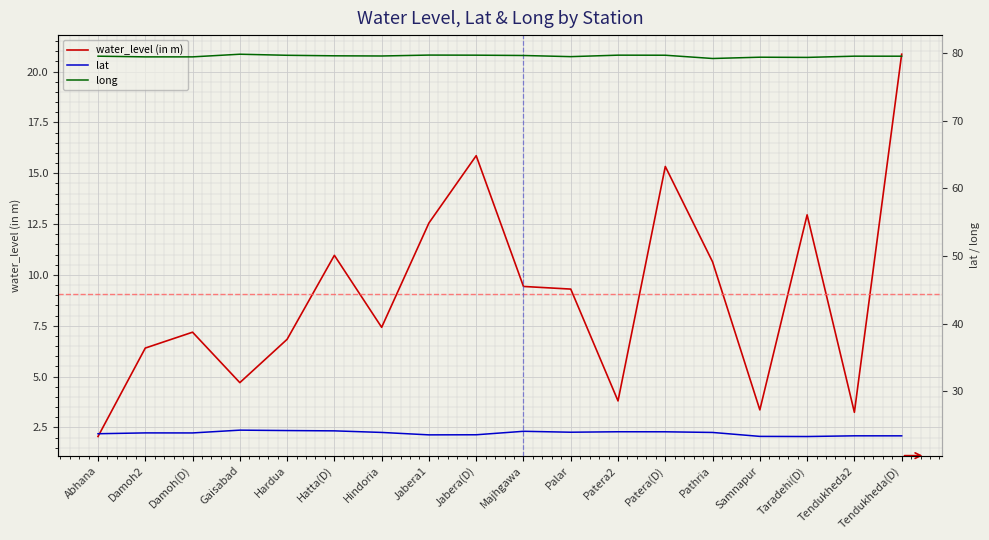

What is the maximum value shown in the chart?

79.8